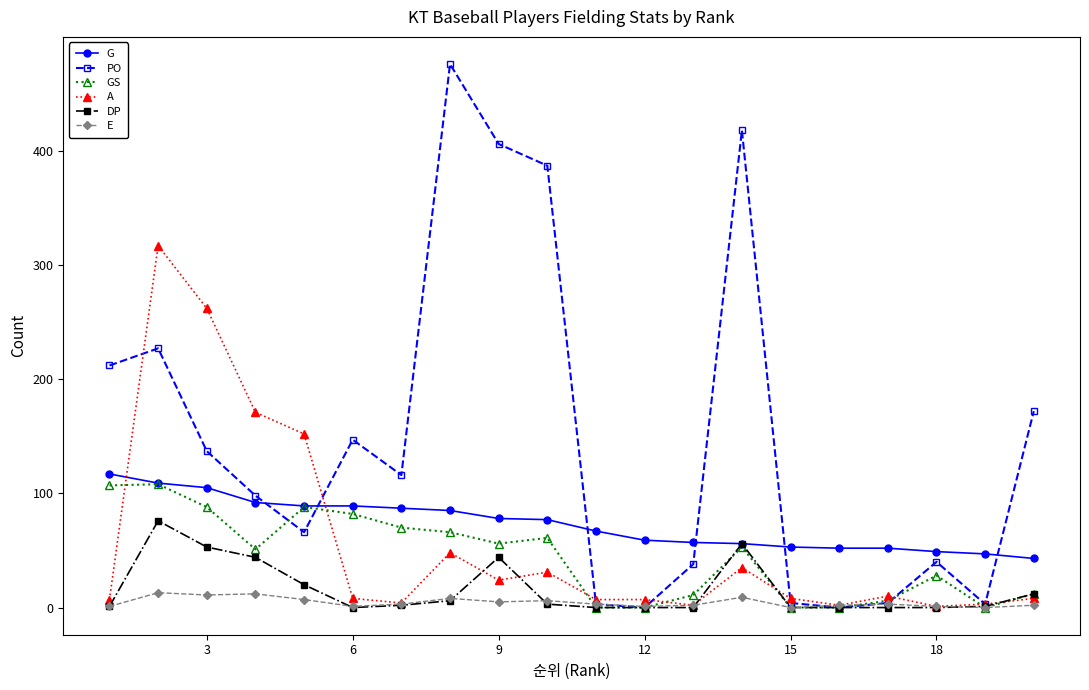

What is the highest value of the DP series?

76